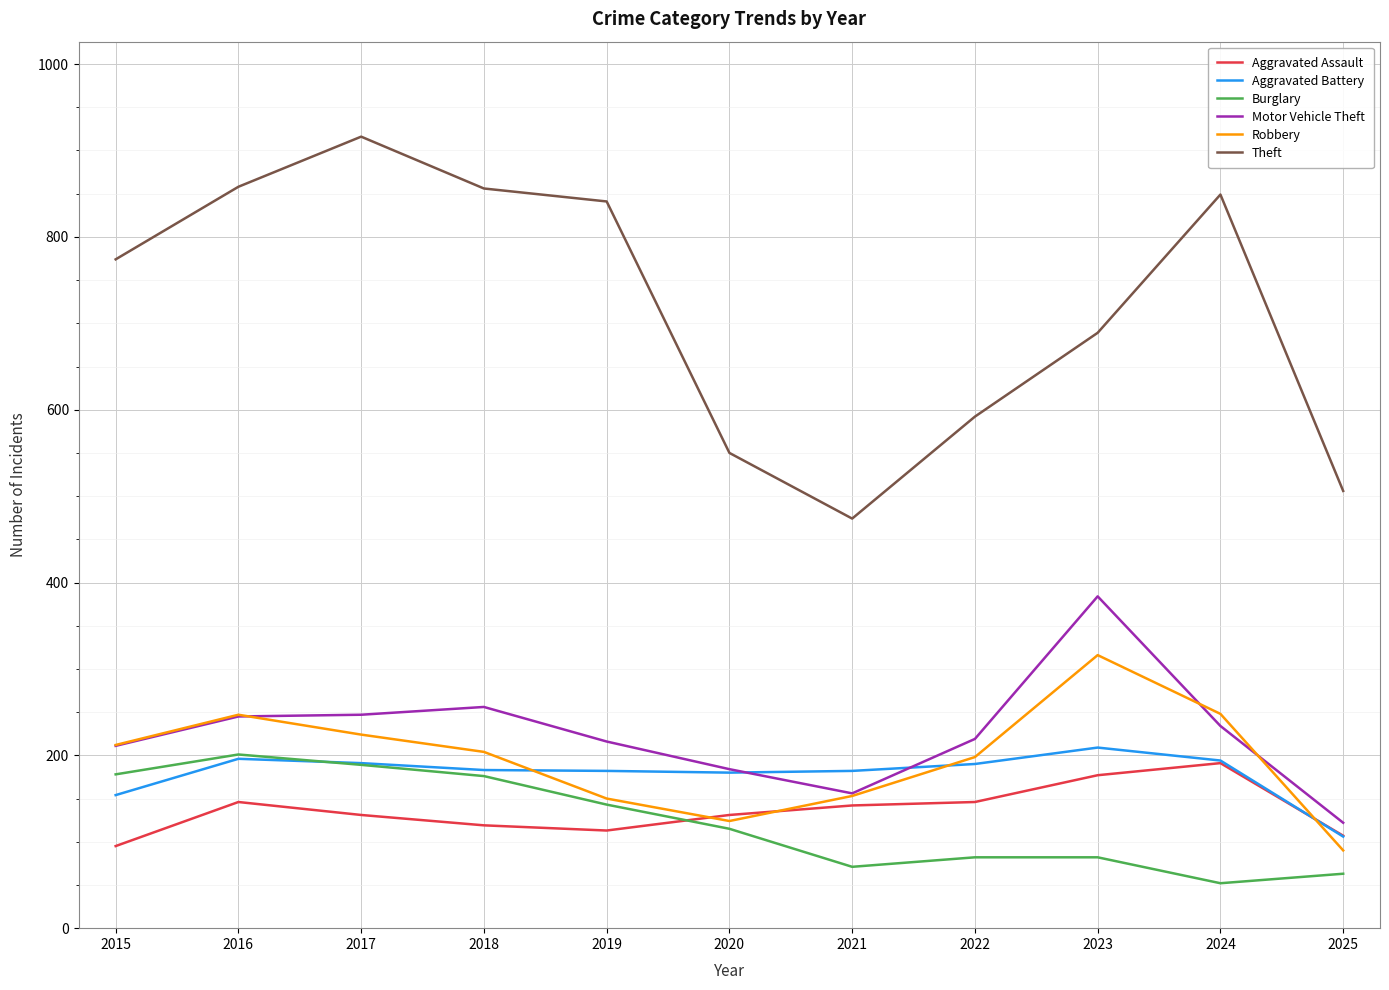

How many lines are shown in the chart?

6